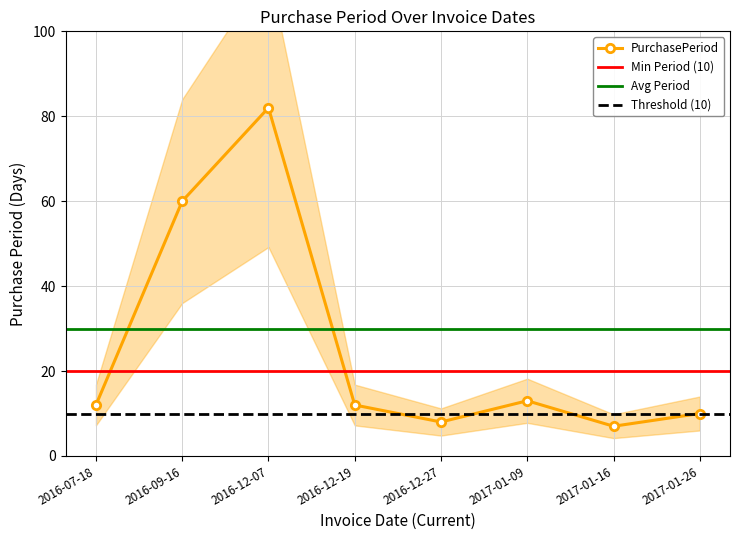

Rank the categories by value from highest to lowest.

2016-12-07, 2016-09-16, 2017-01-09, 2016-07-18, 2016-12-19, 2017-01-26, 2016-12-27, 2017-01-16